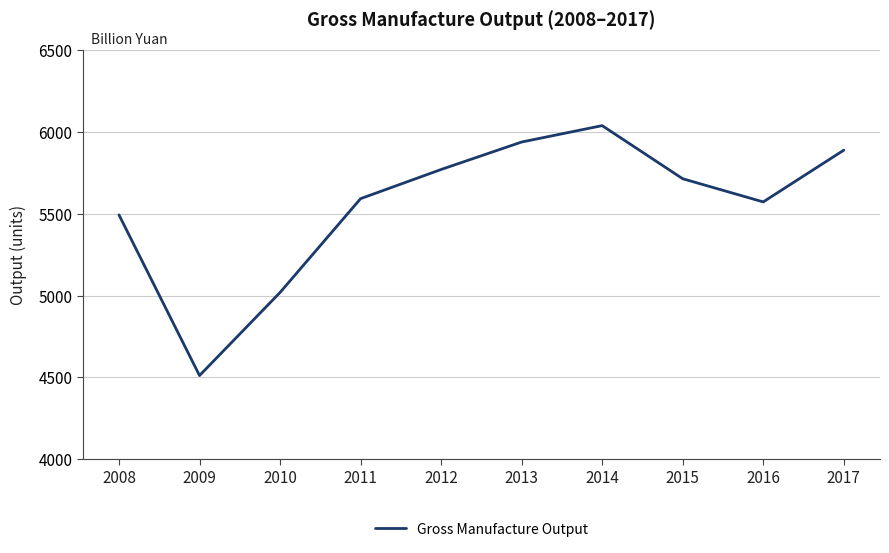

What is the change in value from 2012 to 2015?

-56.6